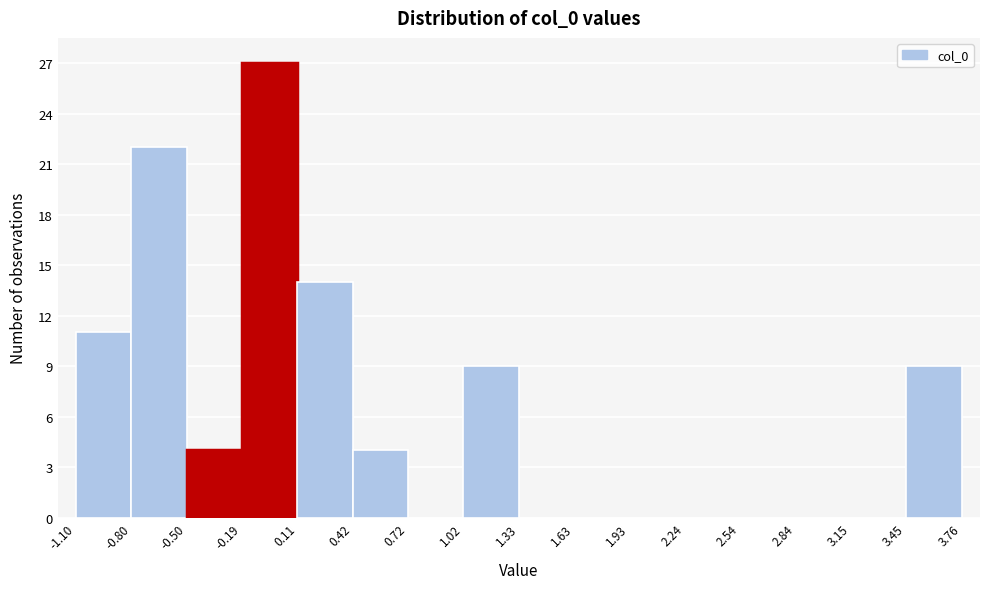

Reading left to right, list every bar in this chart as the range it spans on the x-axis followed by its height. The values are not printed on the chart, so give them approximately, as read against the axis.

-1.10 to -0.80: 11
-0.80 to -0.50: 22
-0.50 to -0.19: 4
-0.19 to 0.11: 27
0.11 to 0.42: 14
0.42 to 0.72: 4
0.72 to 1.02: 0
1.02 to 1.33: 9
1.33 to 1.63: 0
1.63 to 1.93: 0
1.93 to 2.24: 0
2.24 to 2.54: 0
2.54 to 2.84: 0
2.84 to 3.15: 0
3.15 to 3.45: 0
3.45 to 3.76: 9